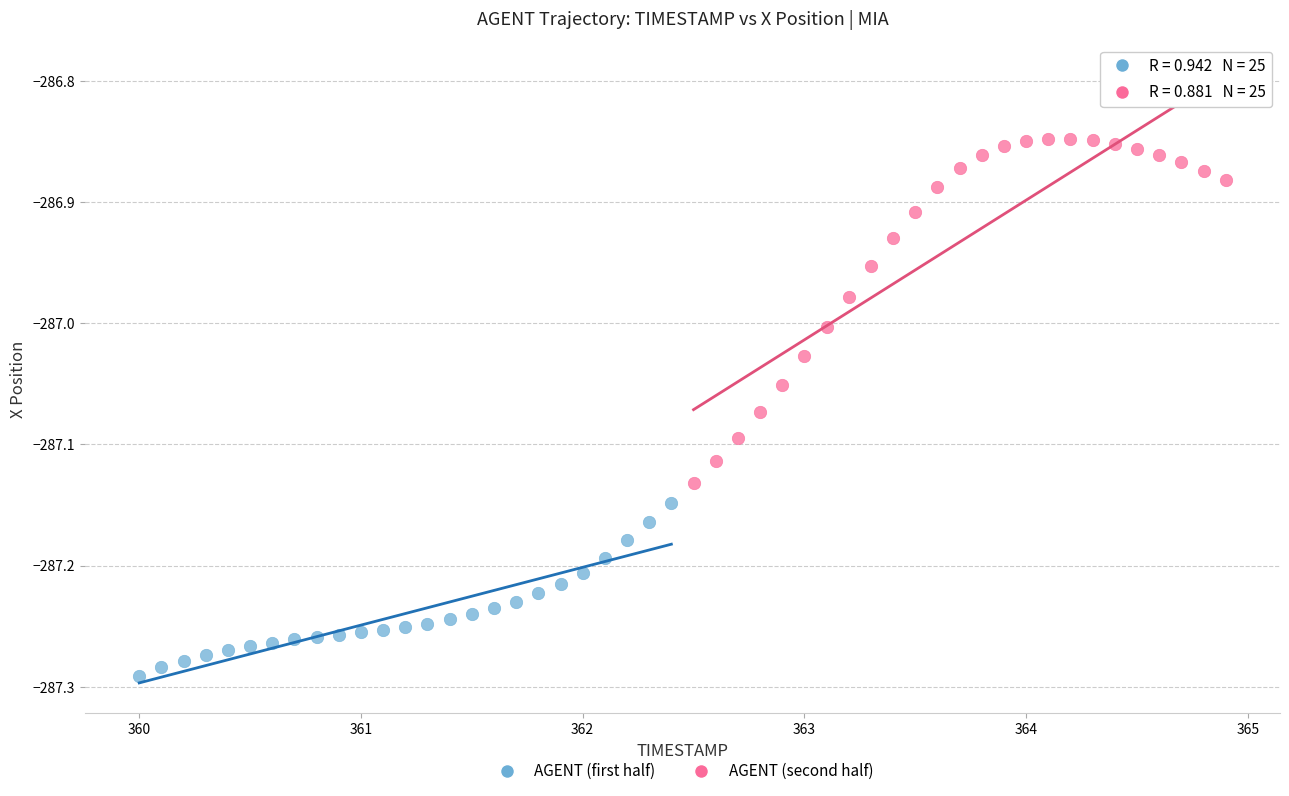

Which series has the widest spread of Y values?

AGENT (second half)